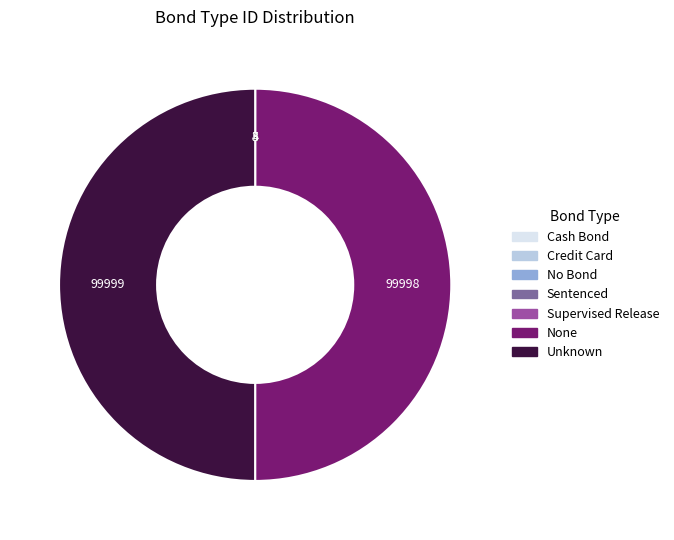

Is it true that Unknown is 39% of the pie?

False